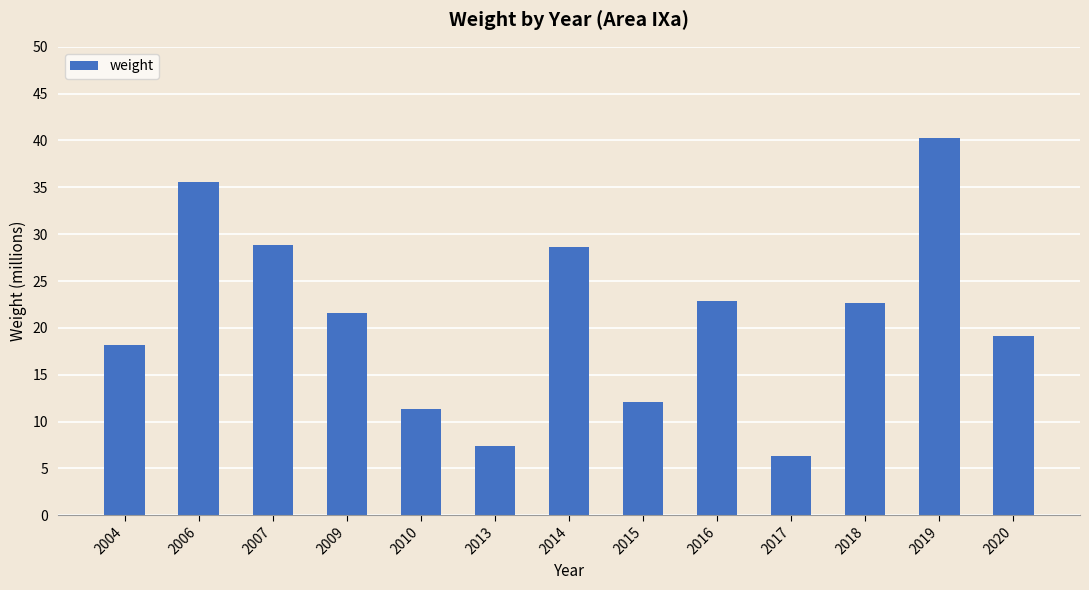

Reading left to right, extract all data points from this chart.

18177143	35539397	28882127	21580497	11338565	7336184	28669340	12051443	22836029	6275136	22608374	40220555	19168579